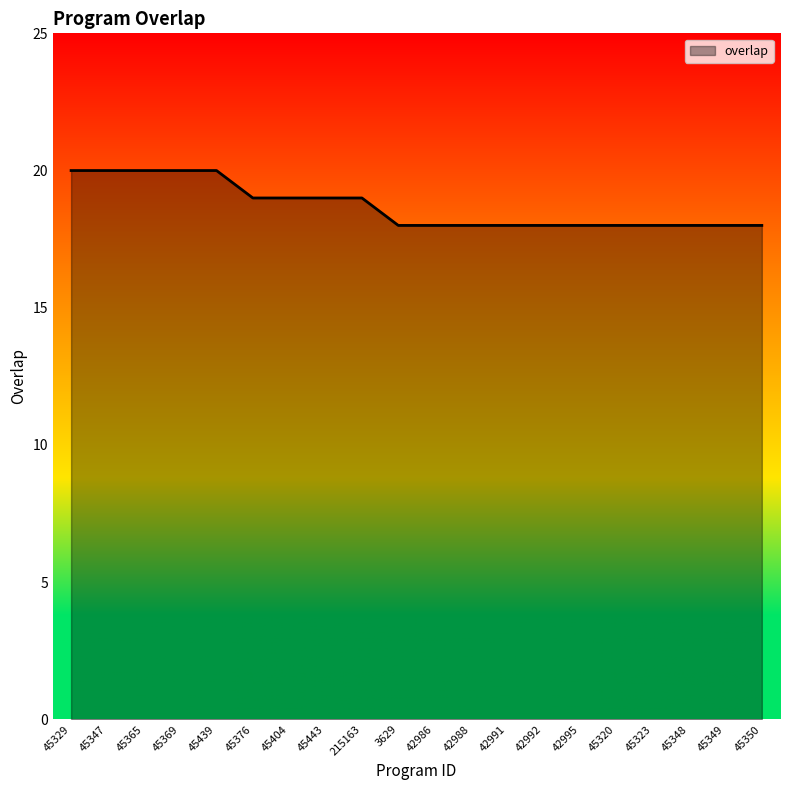

Reading right to left, list all the values displayed in this chart.

18	18	18	18	18	18	18	18	18	18	18	19	19	19	19	20	20	20	20	20